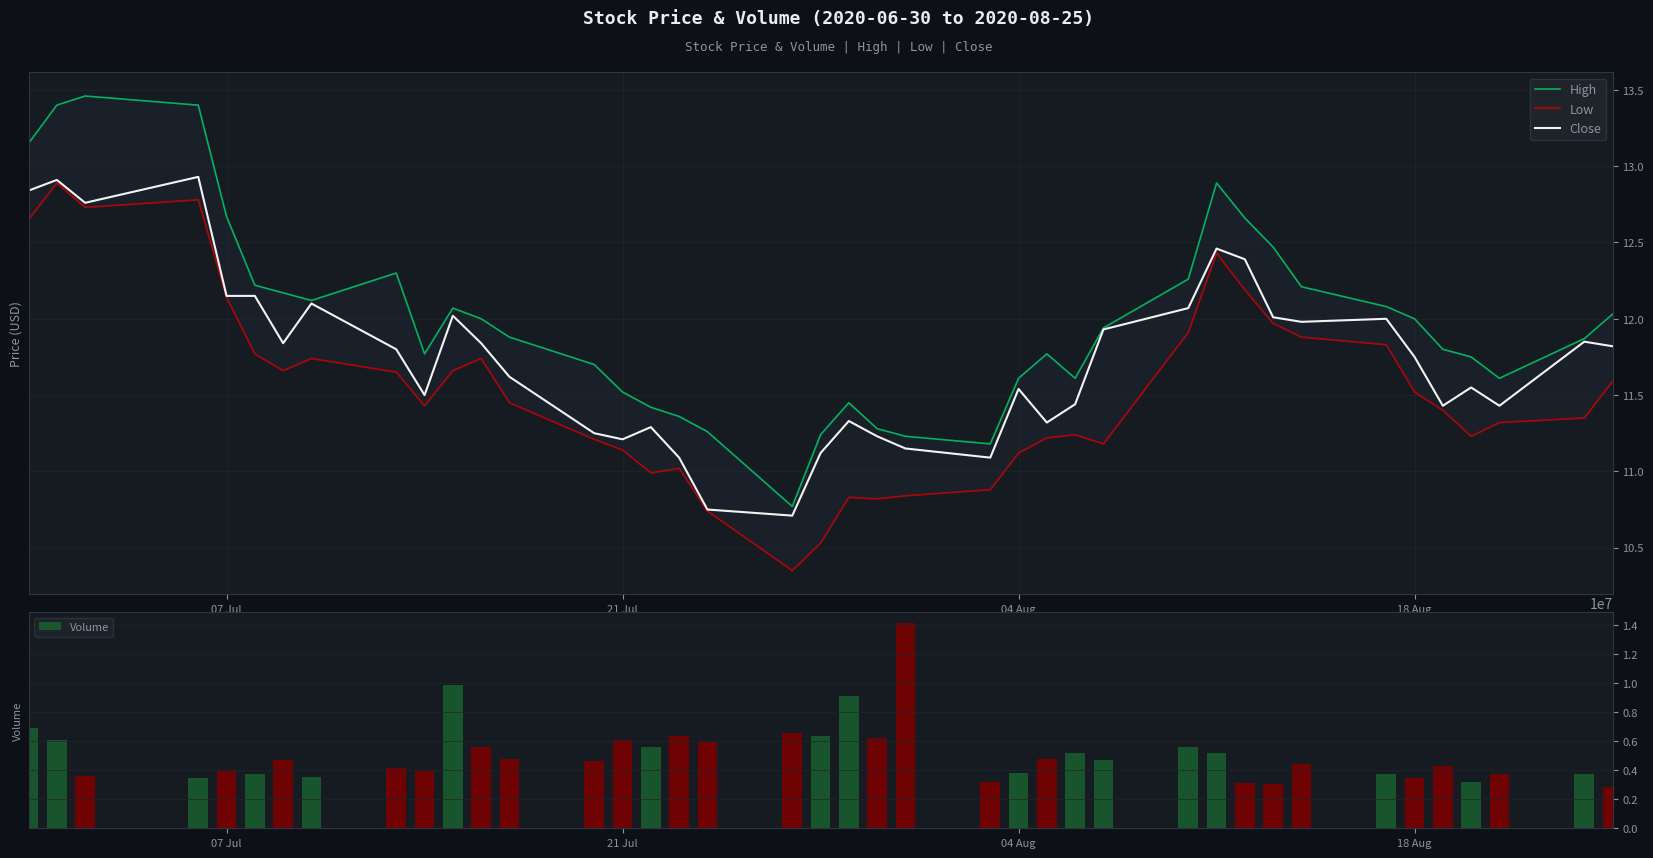

What is the maximum value for Close?

12.9